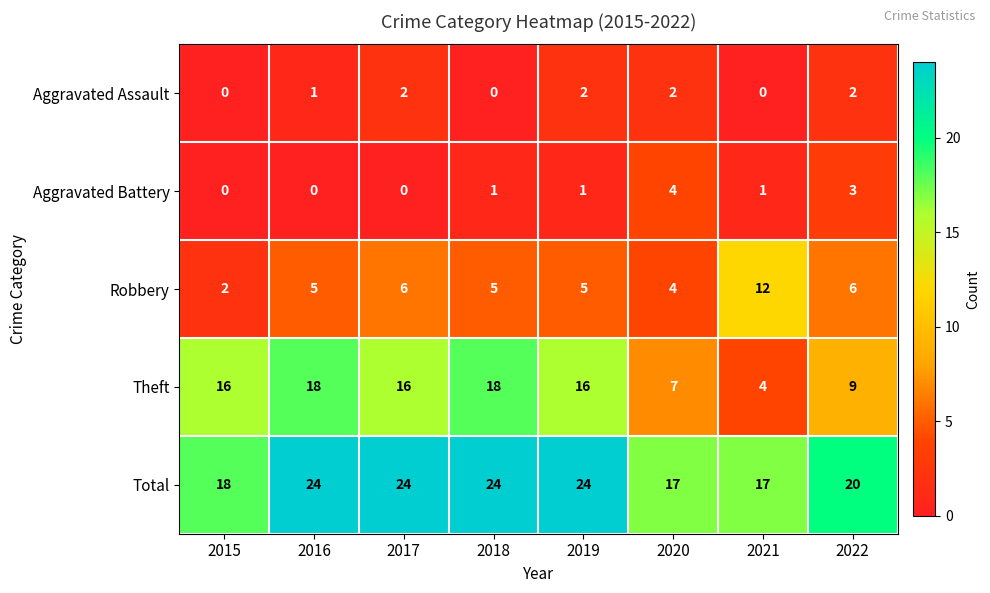

Which series has the largest total across all categories?

Total